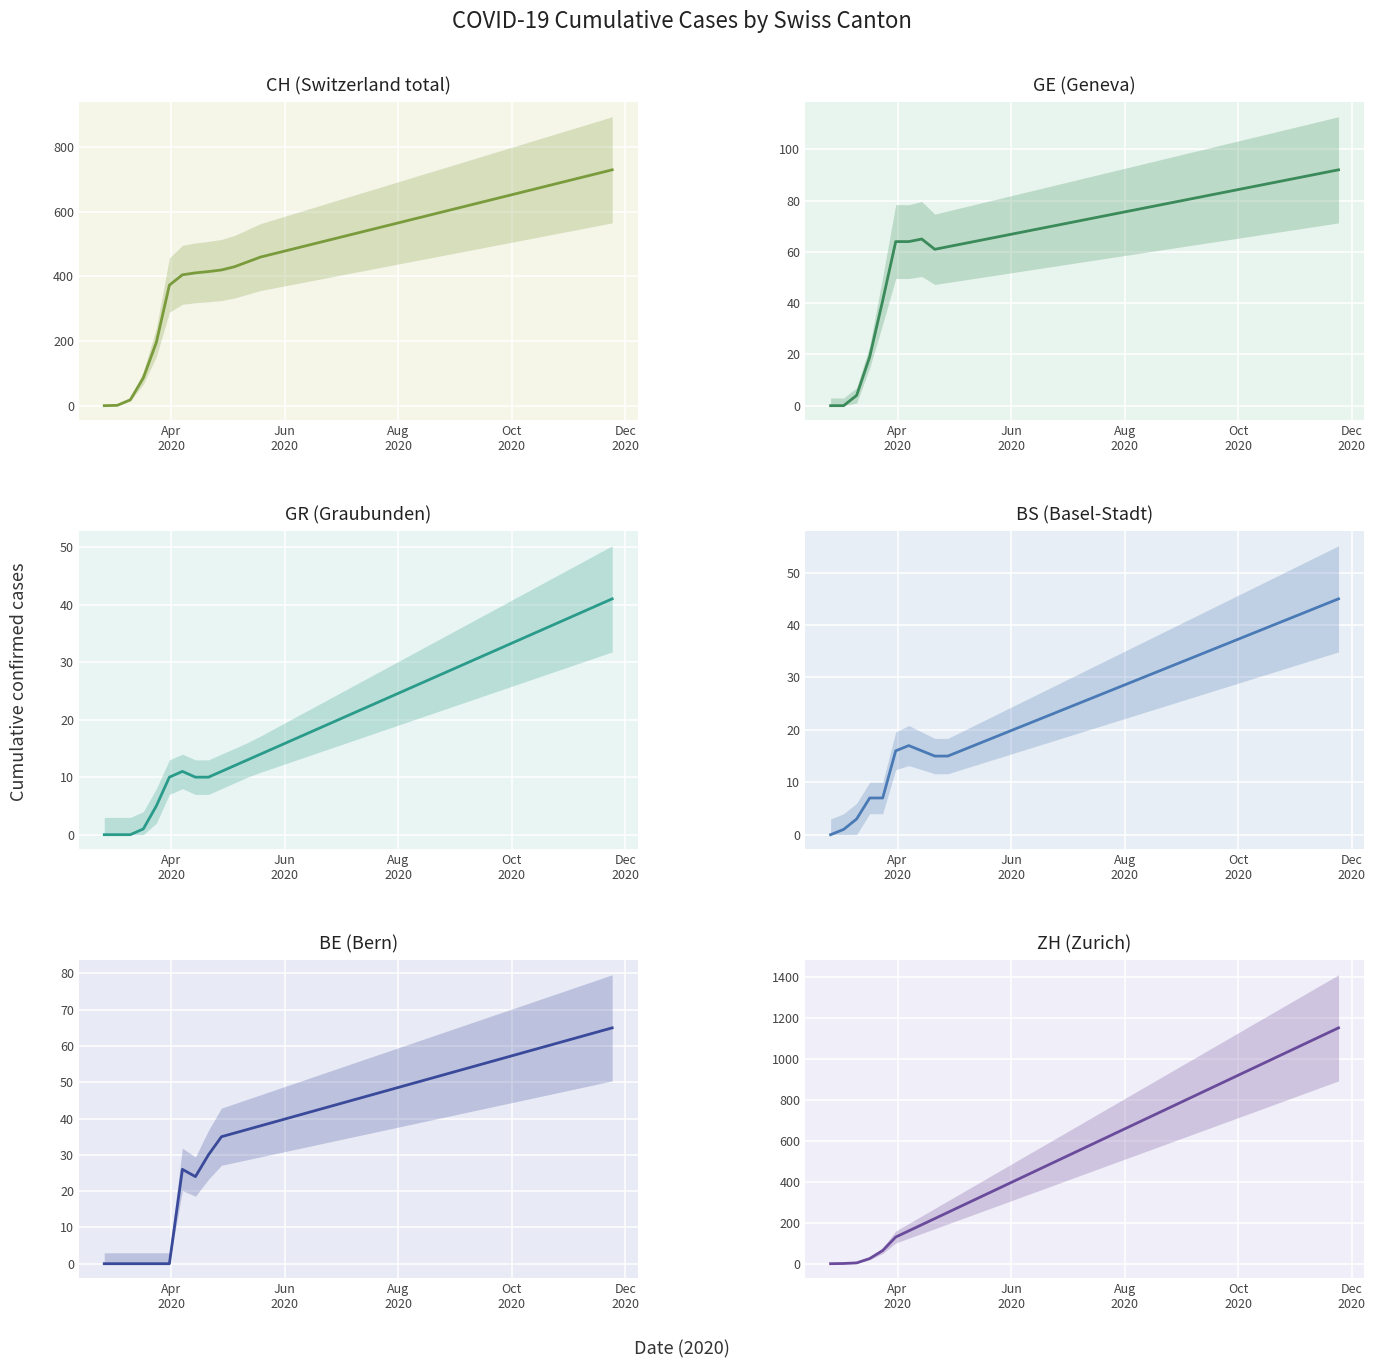

True or false: BE and CH intersect in this chart.

False